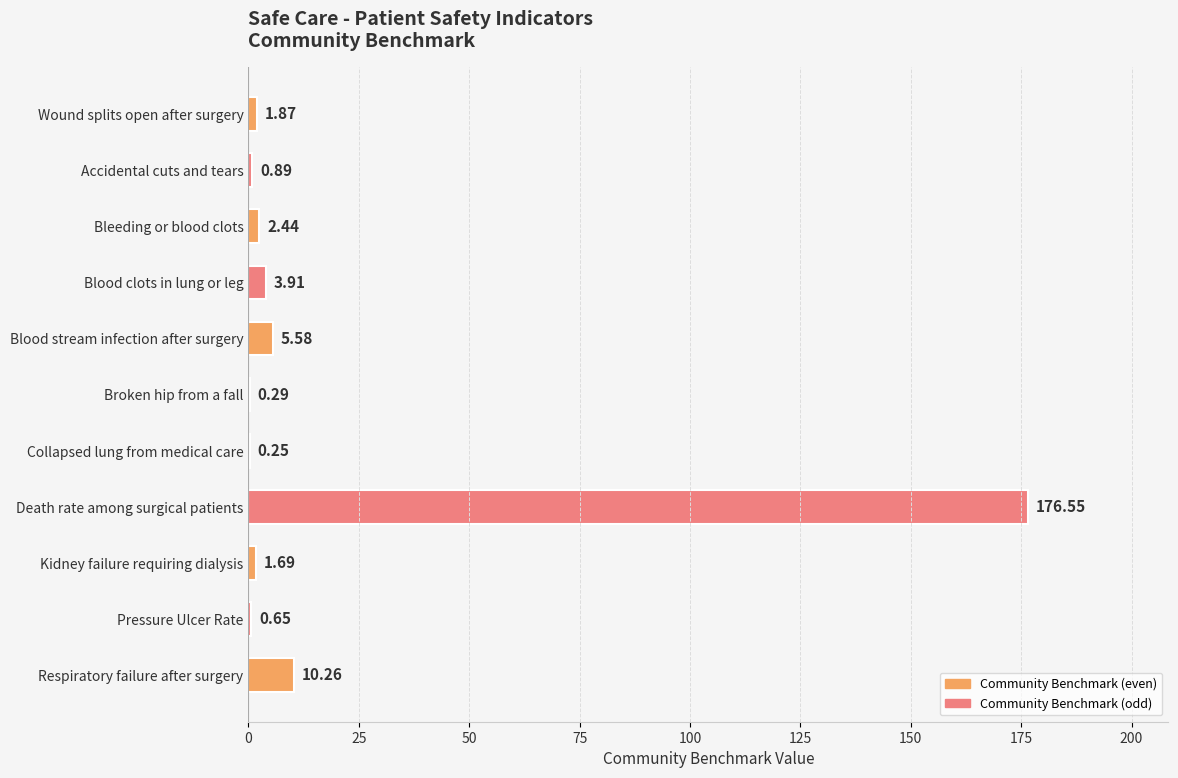

Are the bars grouped side by side (vs. stacked)?

No